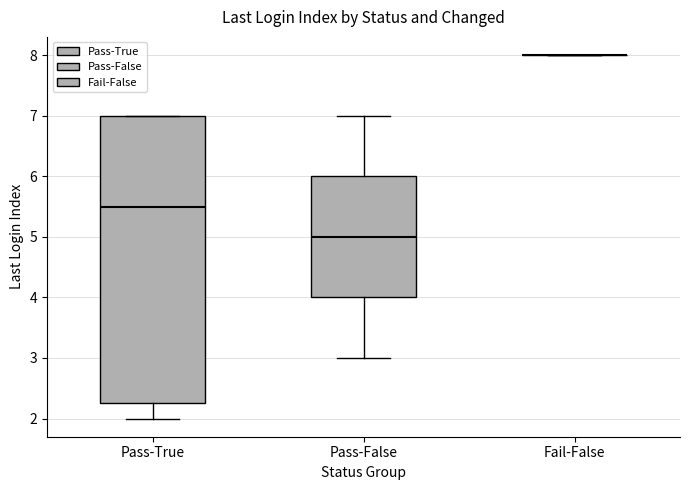

Comparing the boxes themselves (not the whiskers), which one is the tallest?

Pass-True